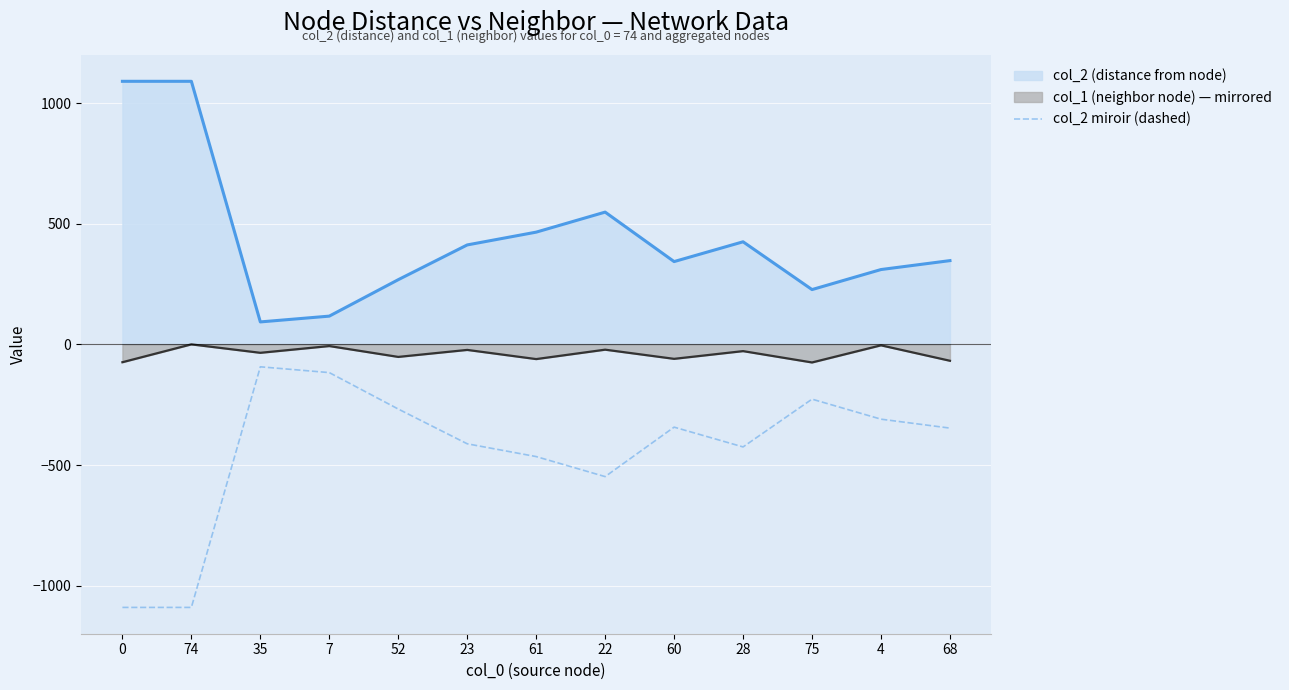

What is the minimum value shown in the chart?

-1090